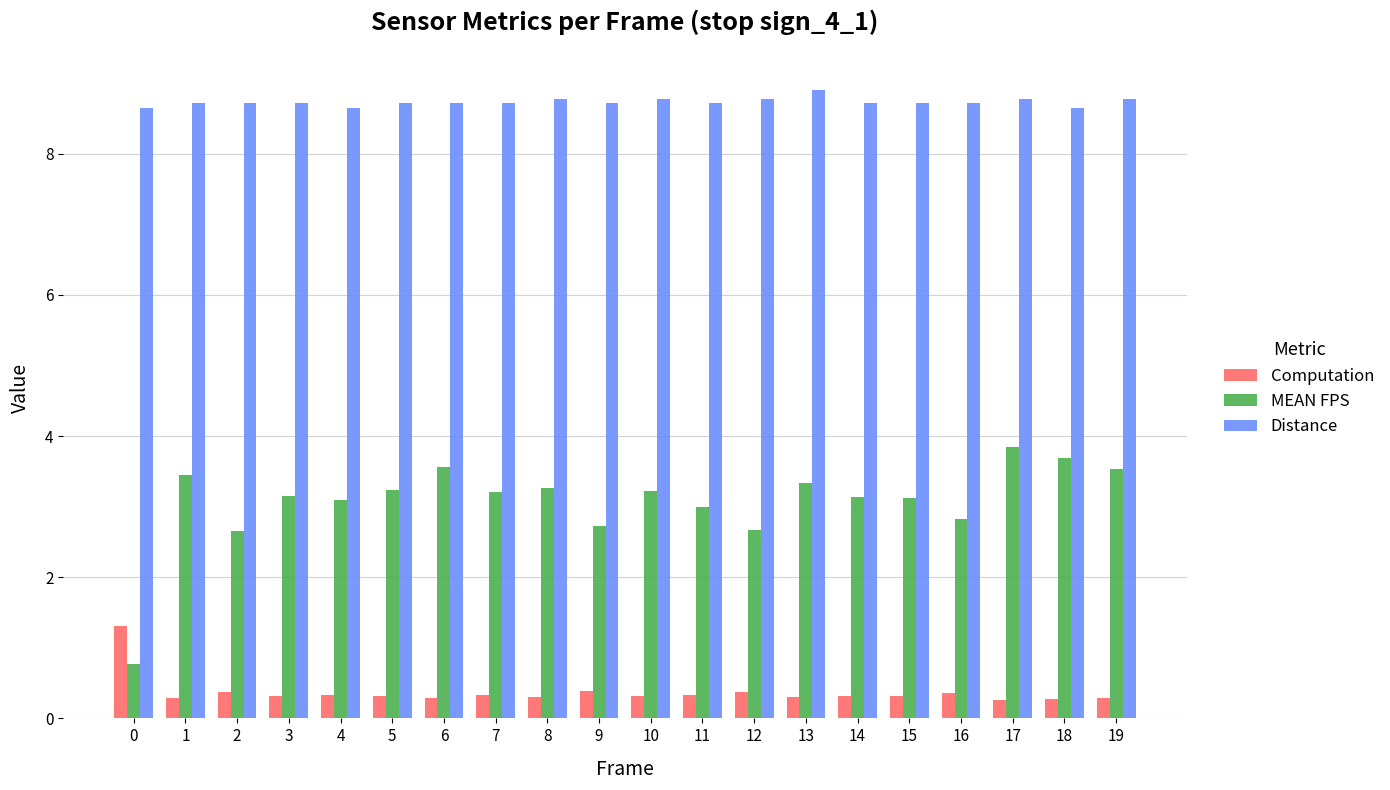

Count the Distance values in the range 8 to 9.

20